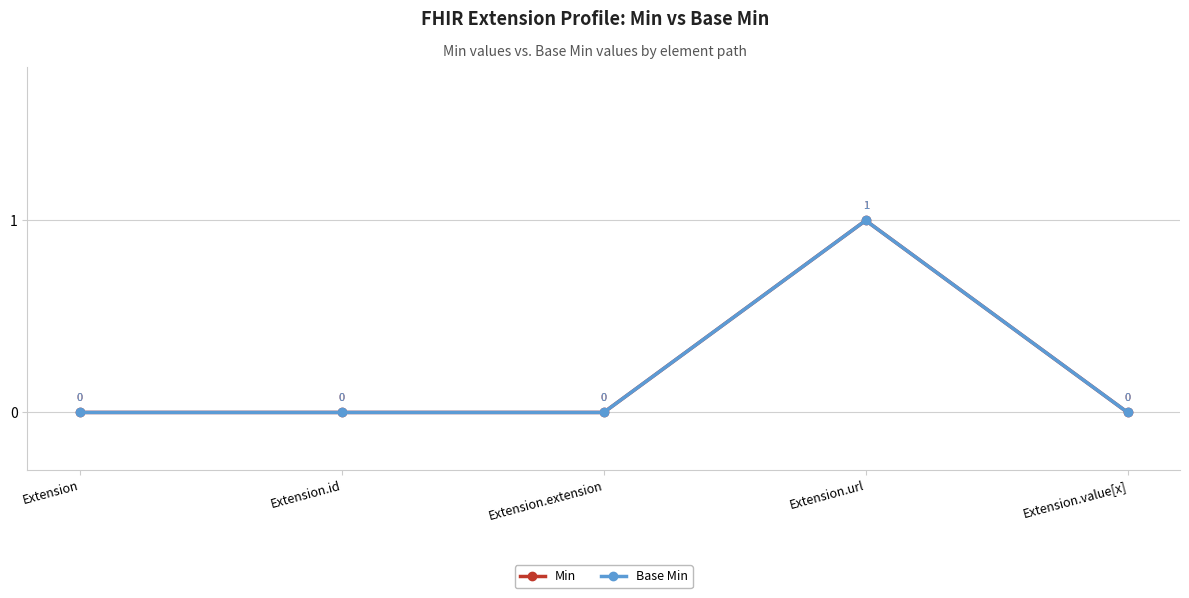

True or false: Min and Base Min intersect in this chart.

False